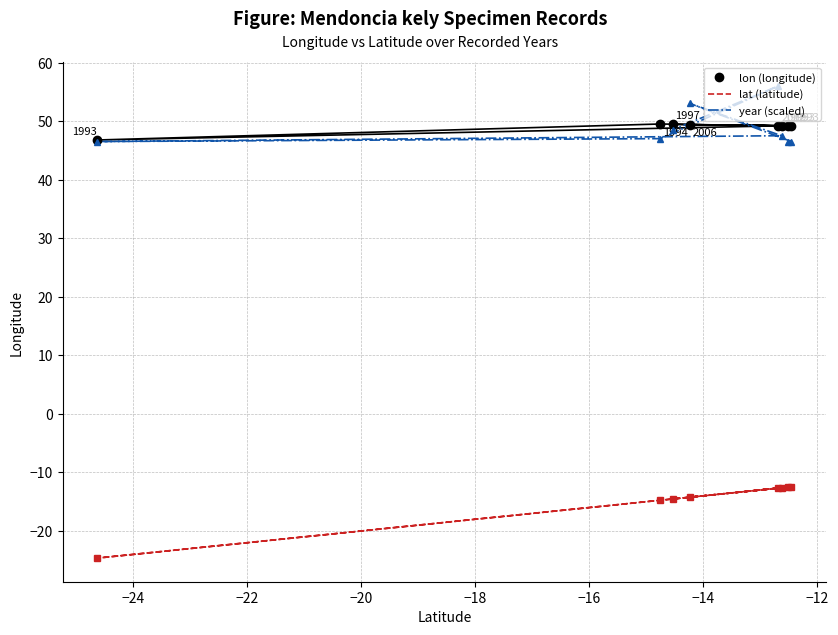

True or false: lat (latitude) and lon (longitude) intersect in this chart.

False